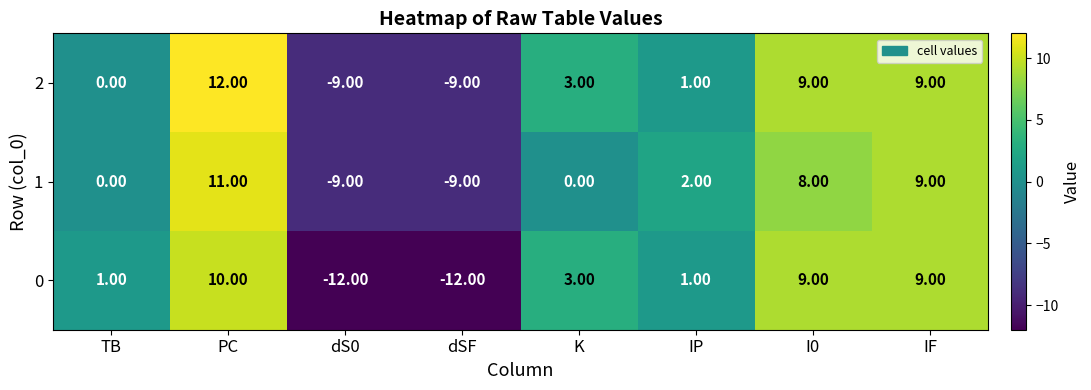

What is the difference between the maximum and minimum values in the 1 series?

20